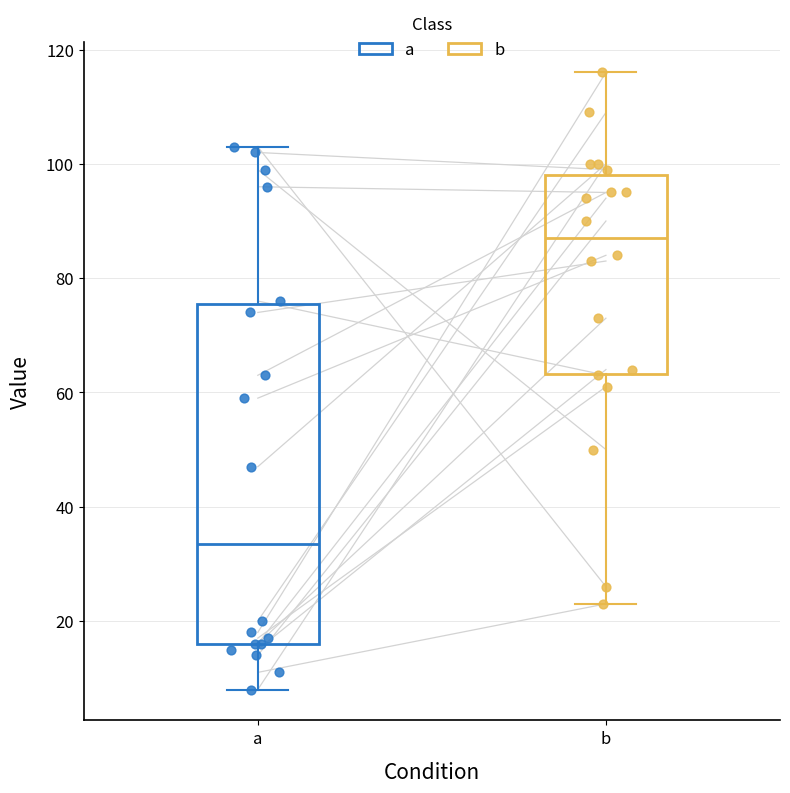

Which box is the tallest, from its lower edge to its upper edge?

a